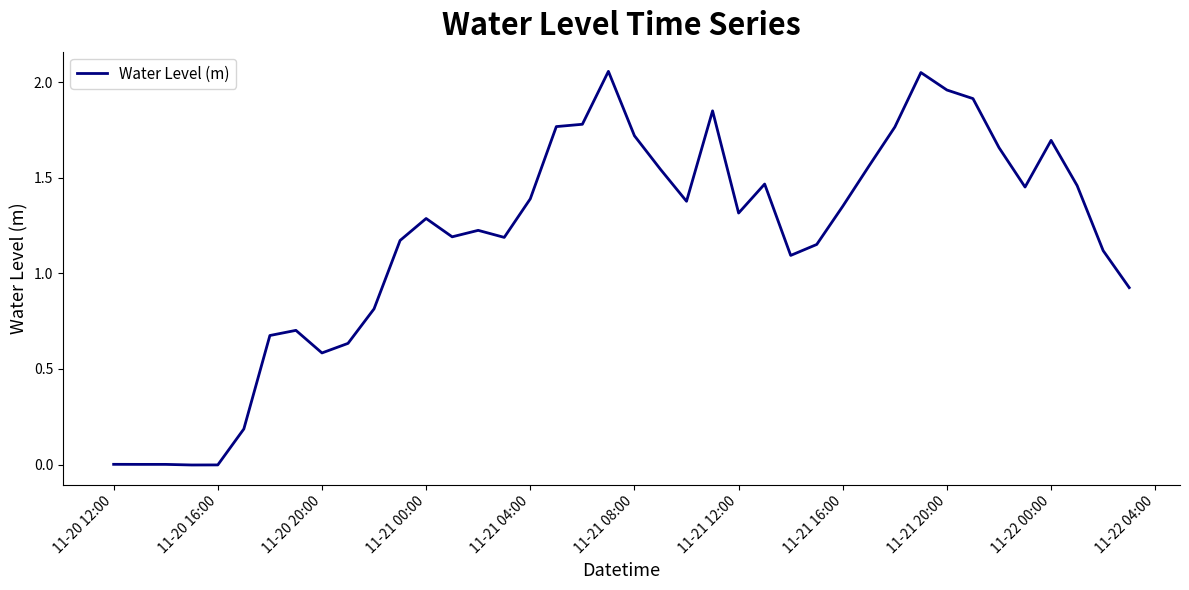

How many categories are shown in the chart?

40